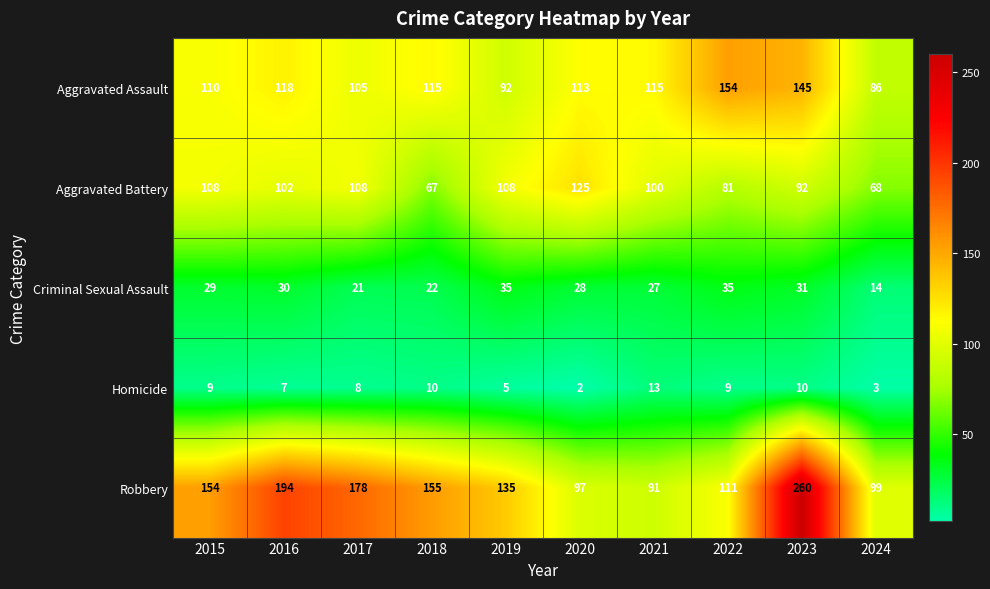

At 2016, list the series in order from largest to smallest.

Robbery, Aggravated Assault, Aggravated Battery, Criminal Sexual Assault, Homicide